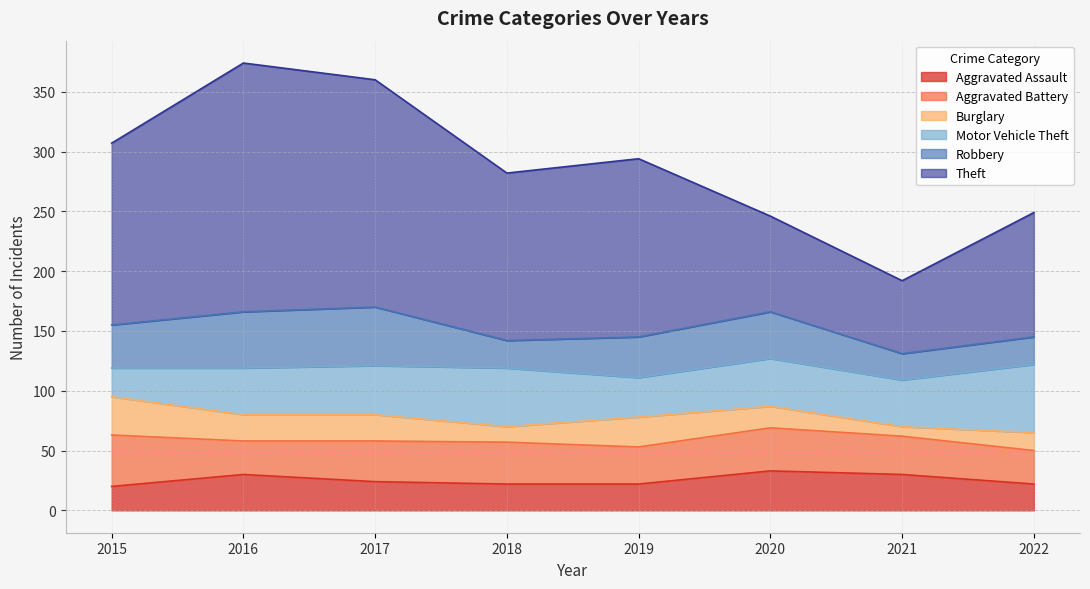

At which category is the sum across all series the highest?

2016